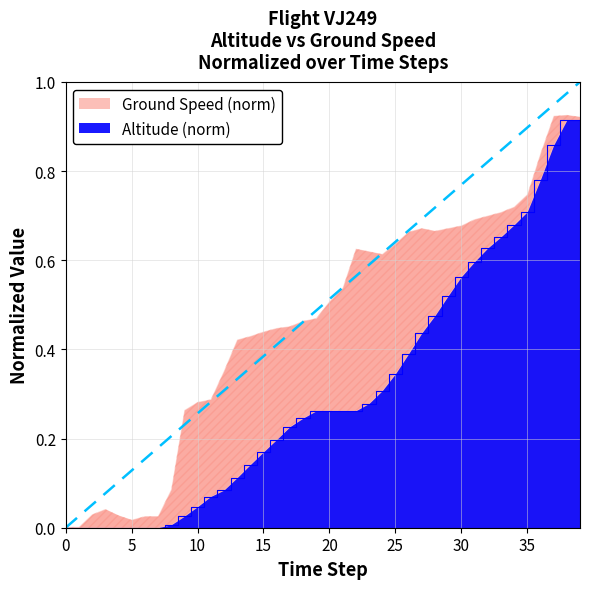

Is it true that Altitude (norm) equals 0.7 at 35?

True